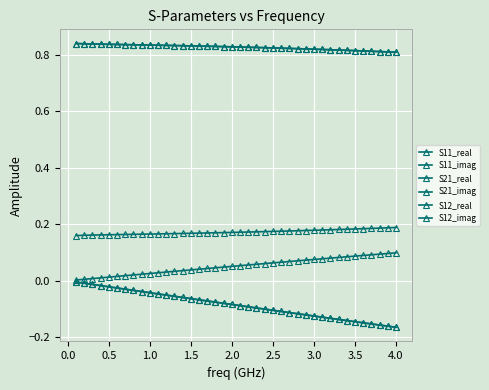

Is this an area chart (filled region under the line)?

No